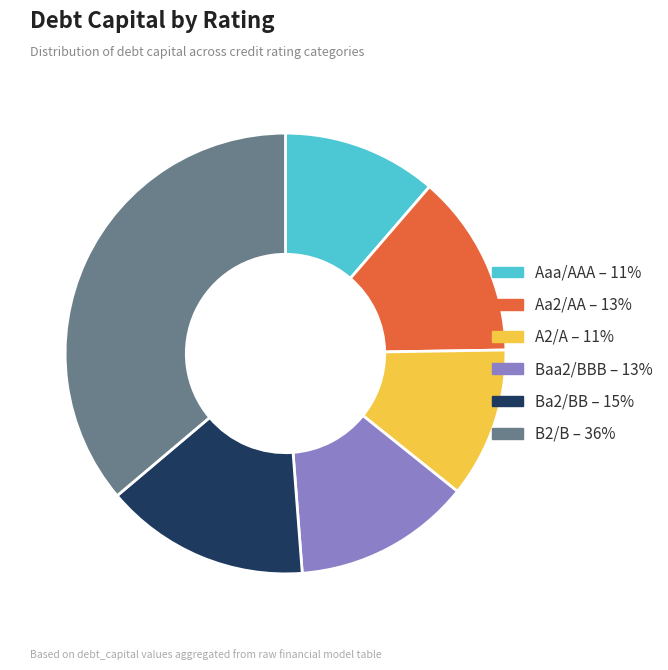

Is there any slice that represents more than half of the pie?

No